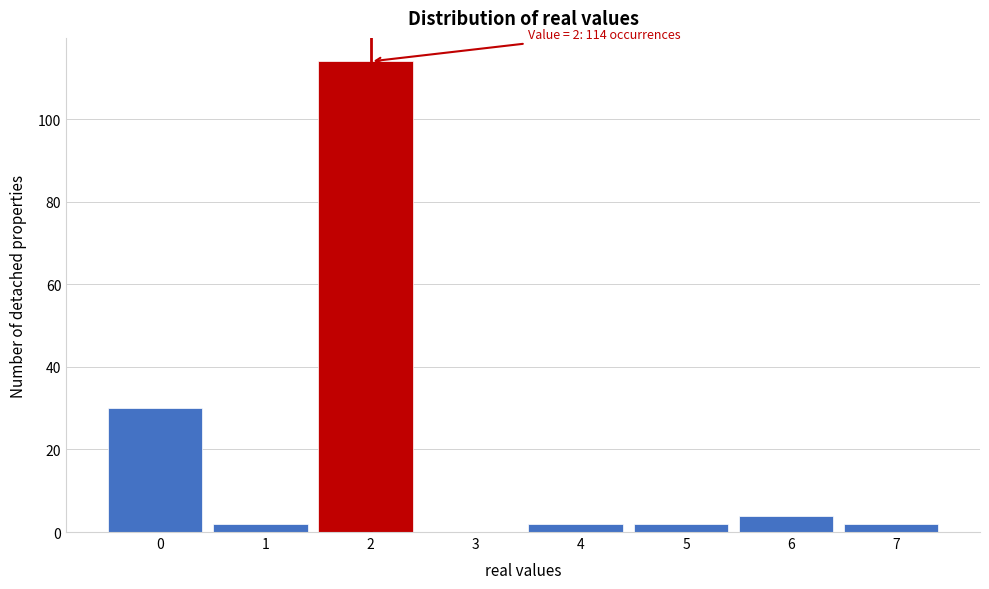

Reading left to right, what are all the values shown in this chart?

0=30	1=2	2=114	3=0	4=2	5=2	6=4	7=2